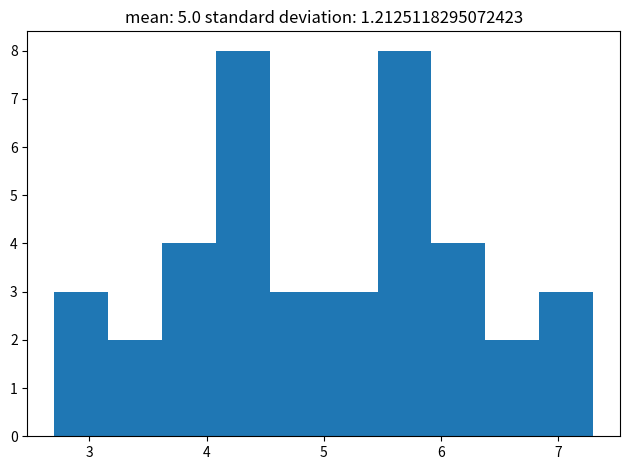

Reading left to right, transcribe this chart: for each bar, give the range it covers on the x-axis and its height. Neither the bar edges nor the heights are printed on the chart, so give them approximately, as read against the axes.

2.7 to 3.2: 3
3.2 to 3.6: 2
3.6 to 4.1: 4
4.1 to 4.5: 8
4.5 to 5.0: 3
5.0 to 5.5: 3
5.5 to 5.9: 8
5.9 to 6.4: 4
6.4 to 6.8: 2
6.8 to 7.3: 3